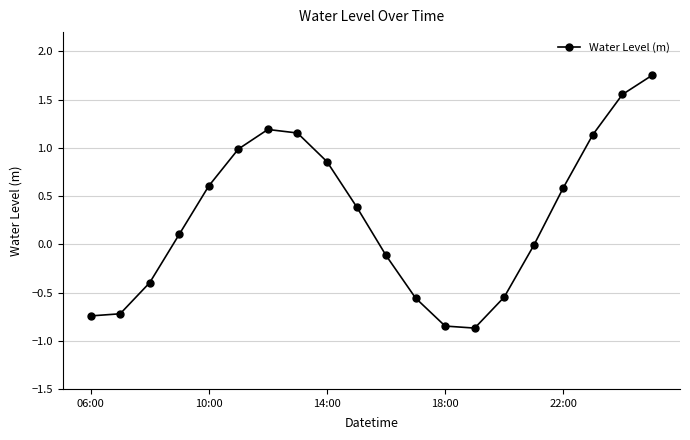

What is the value of the 6th point from the left?

1.0